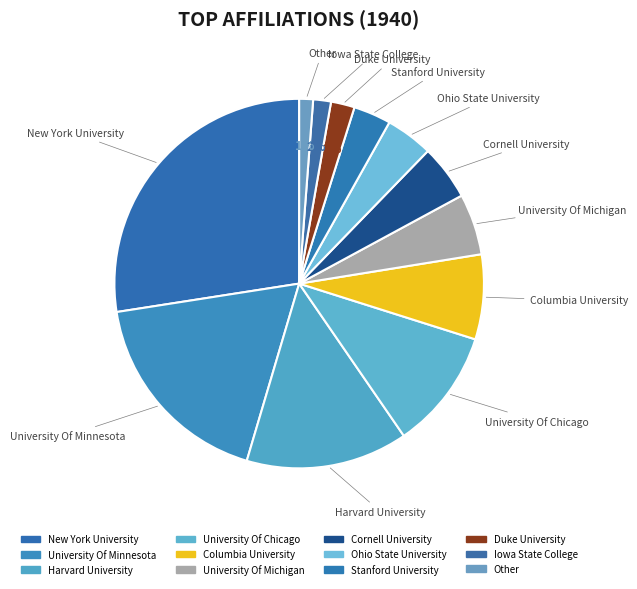

To the nearest percent, what is the average slice percentage?

8%